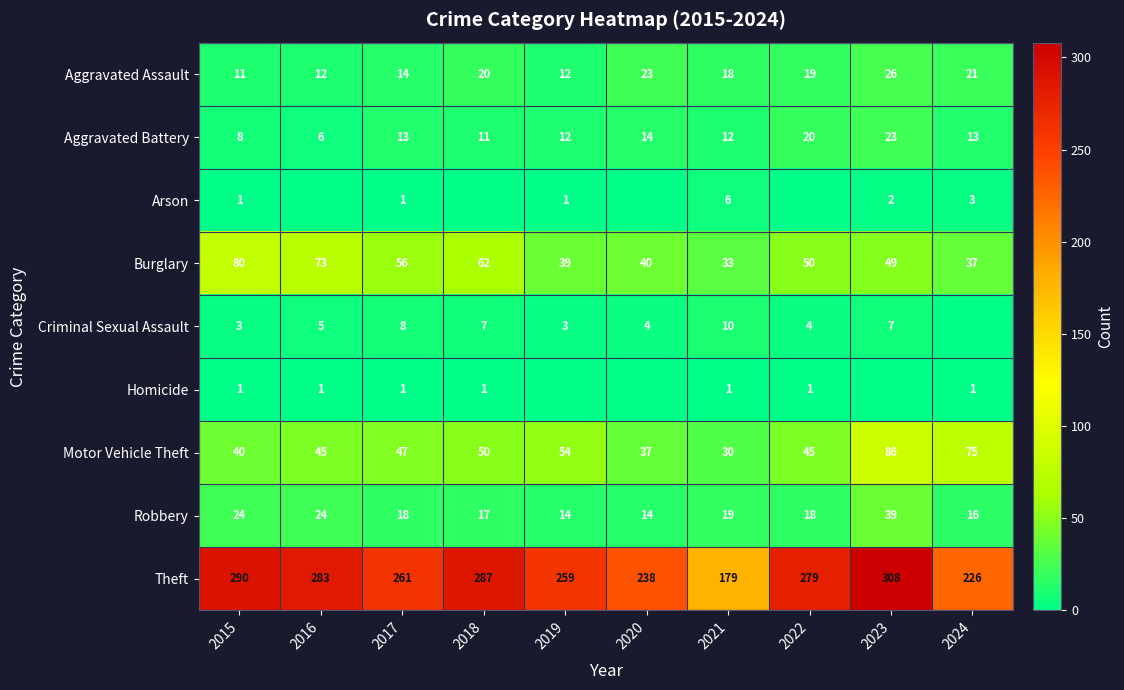

At which label is Motor Vehicle Theft closest to 58?

2019